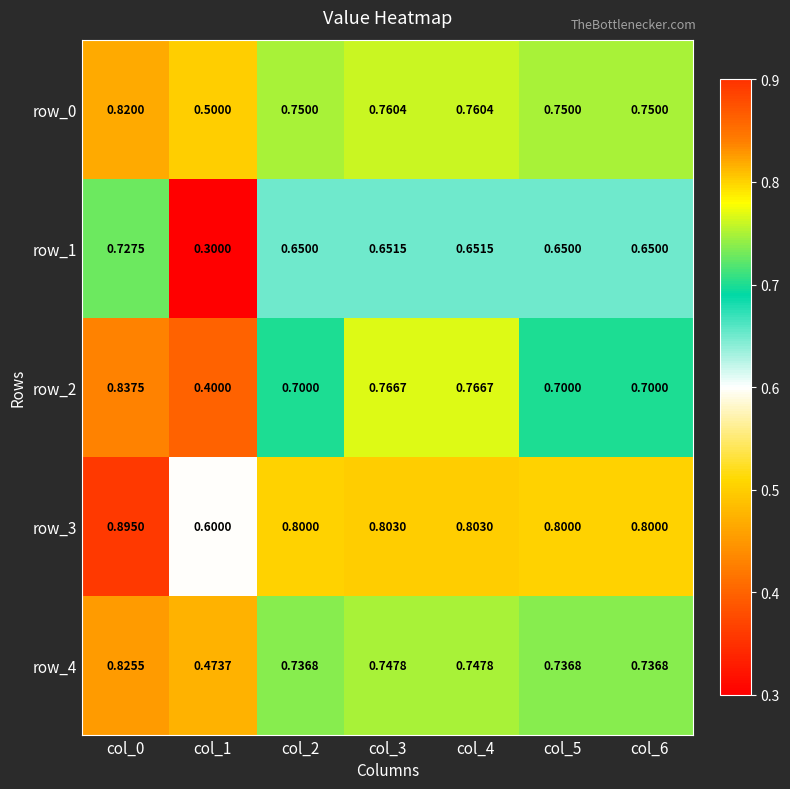

How many row_4 values are between 0 and 1?

7